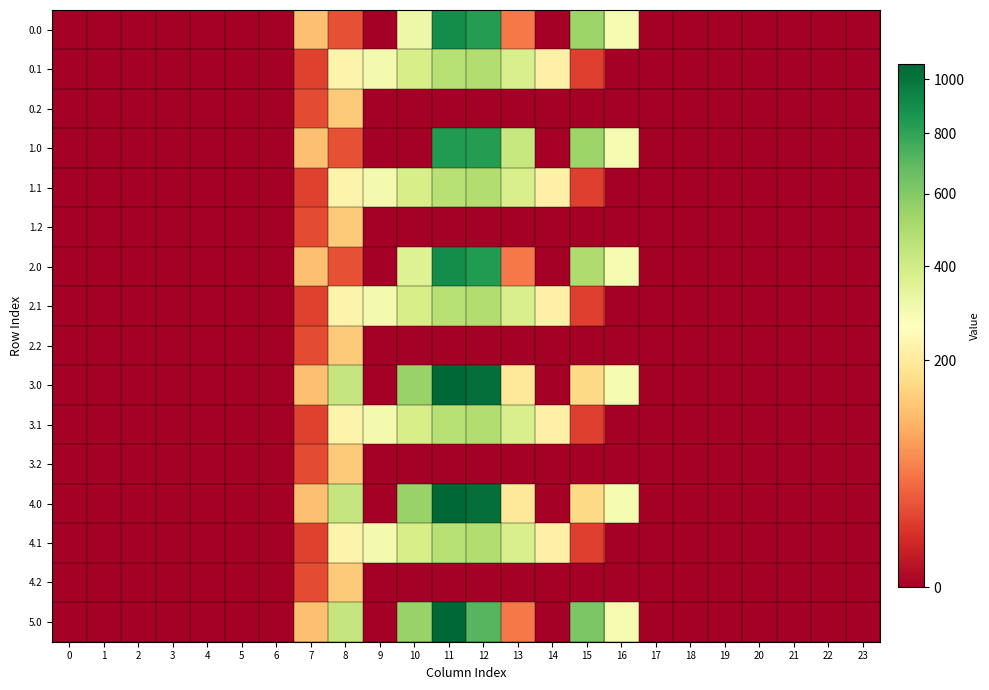

Count the number of data series in this chart.

16